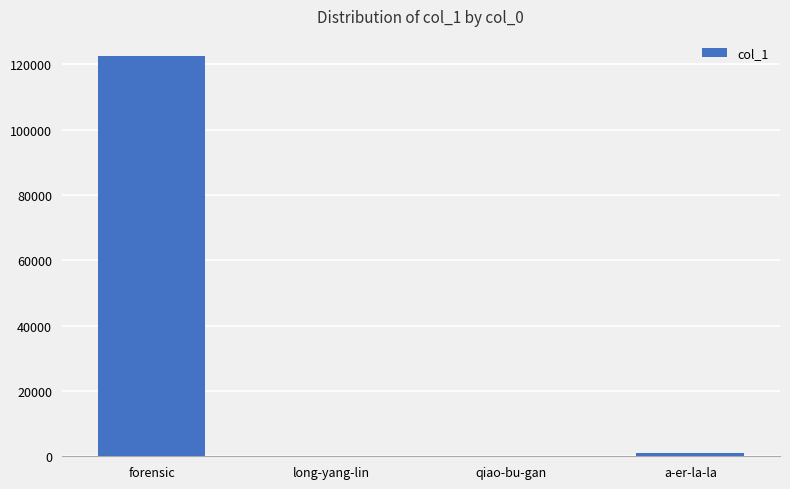

Are the bars horizontal?

No